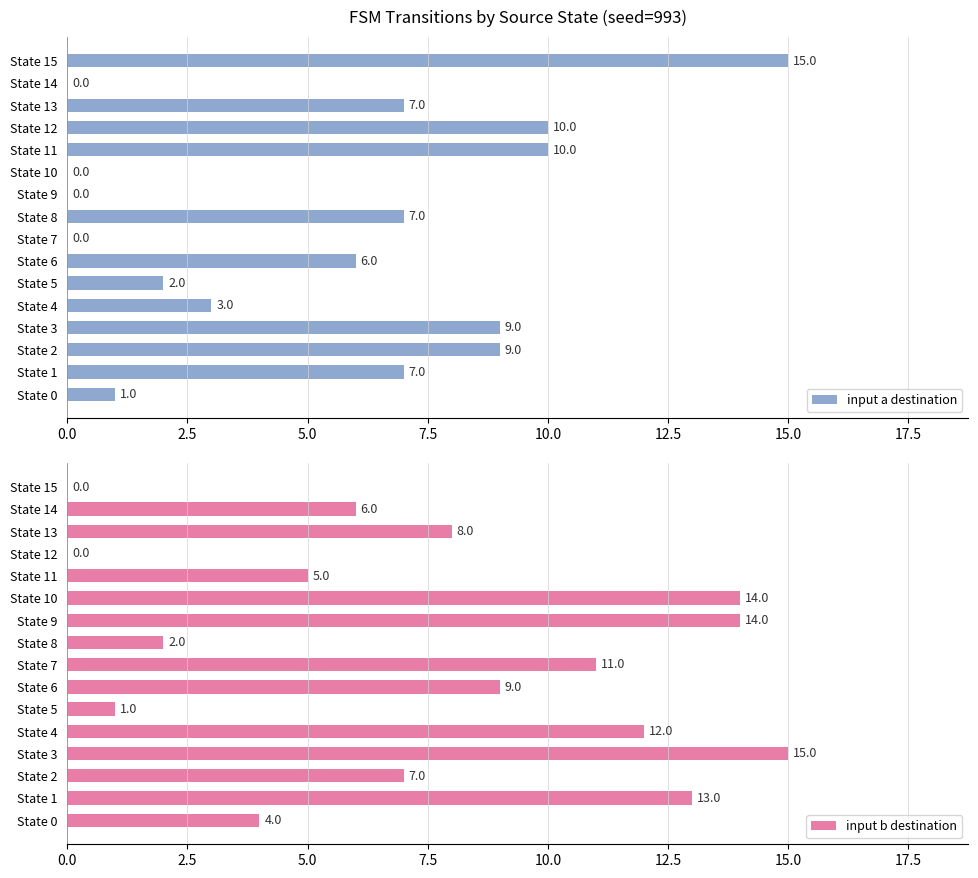

The input b destination series shows 0 at State 15. True or false?

True